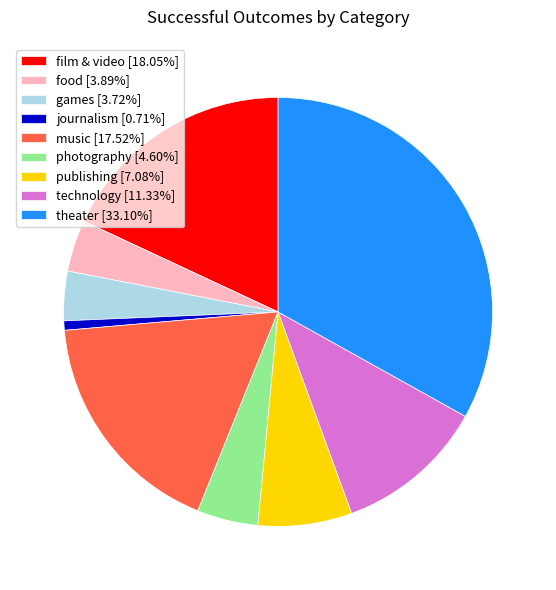

How many segments does this pie chart have?

9